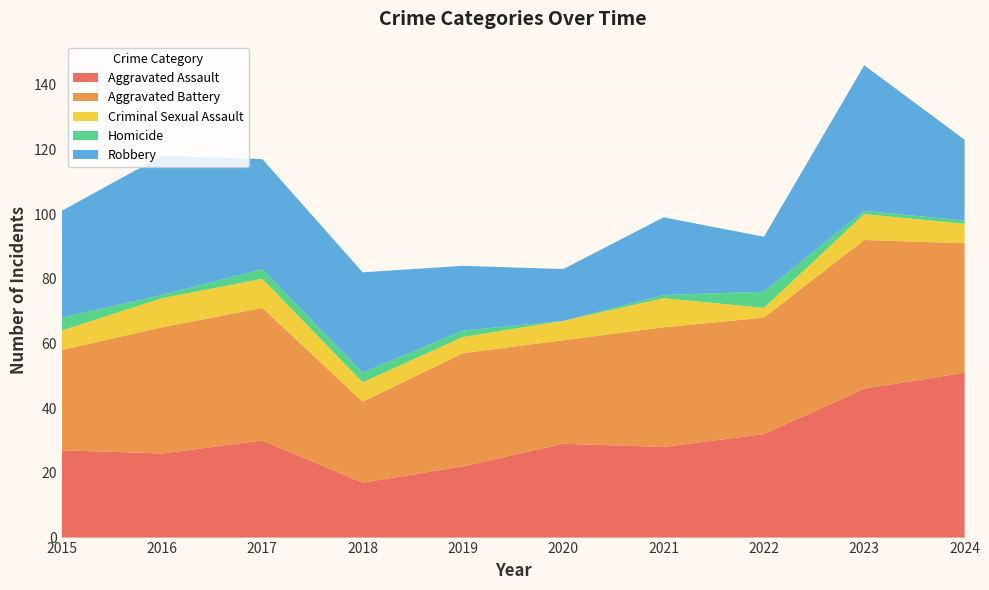

Reading left to right, list all the values displayed in this chart.

Aggravated Assault: 2015=27	2016=26	2017=30	2018=17	2019=22	2020=29	2021=28	2022=32	2023=46	2024=51
Aggravated Battery: 2015=31	2016=39	2017=41	2018=25	2019=35	2020=32	2021=37	2022=36	2023=46	2024=40
Criminal Sexual Assault: 2015=6	2016=9	2017=9	2018=6	2019=5	2020=6	2021=9	2022=3	2023=8	2024=6
Homicide: 2015=4	2016=1	2017=3	2018=3	2019=2	2020=0	2021=1	2022=5	2023=1	2024=1
Robbery: 2015=33	2016=43	2017=34	2018=31	2019=20	2020=16	2021=24	2022=17	2023=45	2024=25